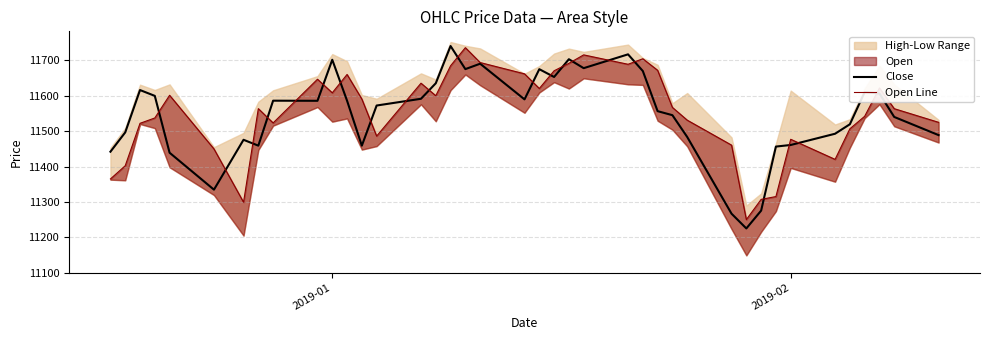

Reading right to left, what are all the values shown in this chart?

Close: 11488.8	11540.2	11606.5	11610.2	11519.5	11492.7	11460.9	11456.4	11275.2	11224.8	11266.5	11483.6	11545.2	11556.6	11670.1	11717.3	11678.2	11703.5	11653.3	11675.3	11589.9	11690.8	11675.5	11740.8	11635.5	11591.6	11572.5	11459.0	11586.2	11702.0	11585.9	11586.2	11459.0	11475.6	11334.5	11439.0	11599.8	11616.3	11496.5	11441.9
Open Line: 11525.0	11563.6	11622.2	11542.0	11506.7	11420.2	11477.0	11315.0	11307.0	11249.8	11460.5	11531.2	11567.2	11672.2	11704.8	11689.2	11715.8	11691.9	11670.8	11620.7	11662.2	11694.1	11736.2	11685.0	11600.2	11635.7	11486.1	11590.9	11660.4	11608.5	11646.9	11523.3	11563.7	11299.0	11449.8	11601.5	11537.3	11522.2	11402.2	11364.8